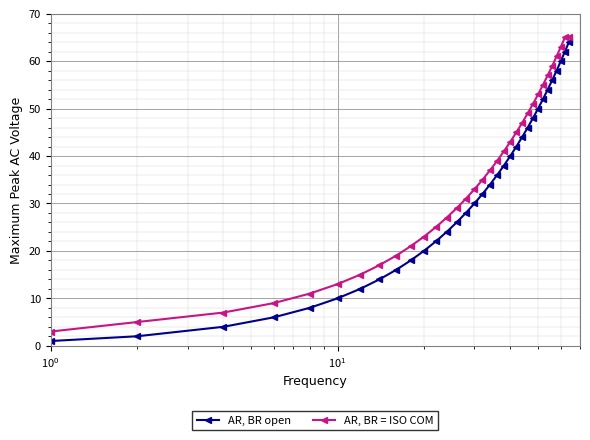

What is the sum of all AR, BR = ISO COM values?

1153